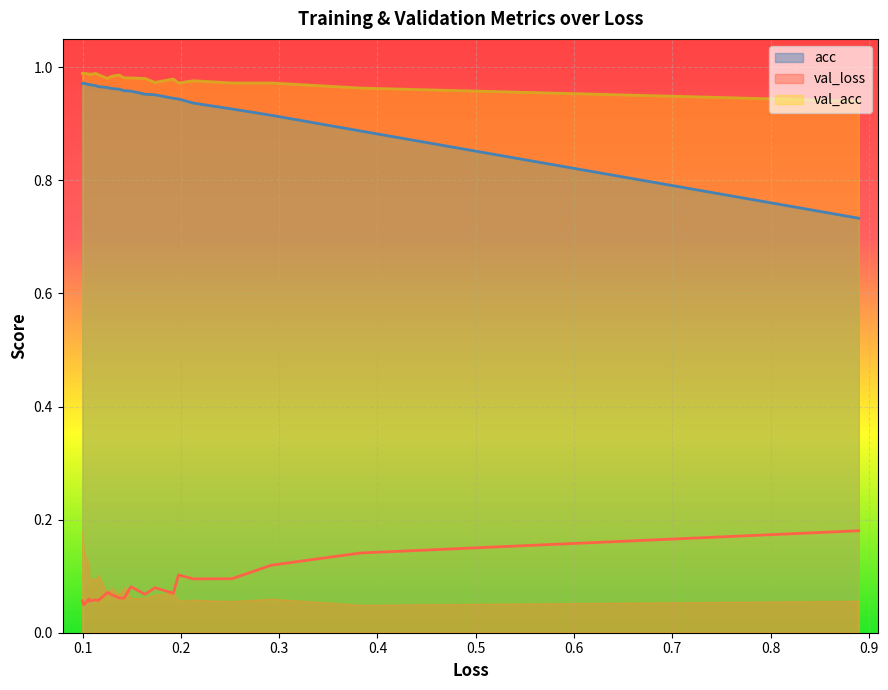

Which series has the largest total across all categories?

val_acc